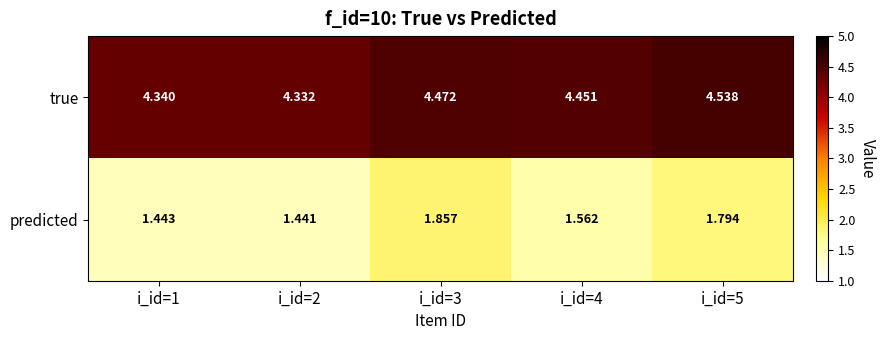

Is the value of true at i_id=2 greater than the value of predicted at i_id=3?

Yes